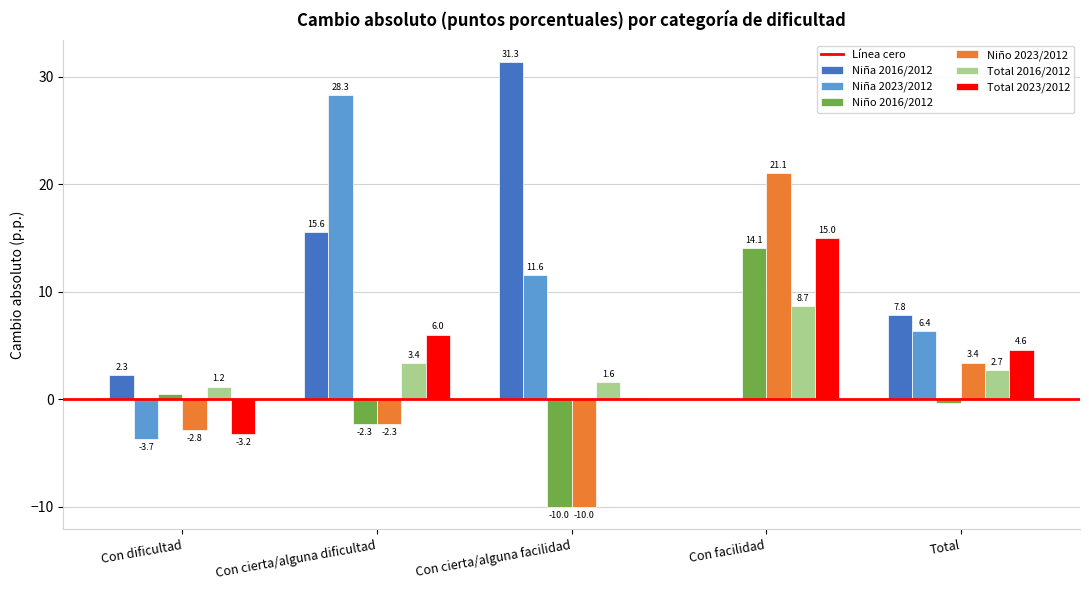

Which series has the largest total across all categories?

Niña 2016/2012